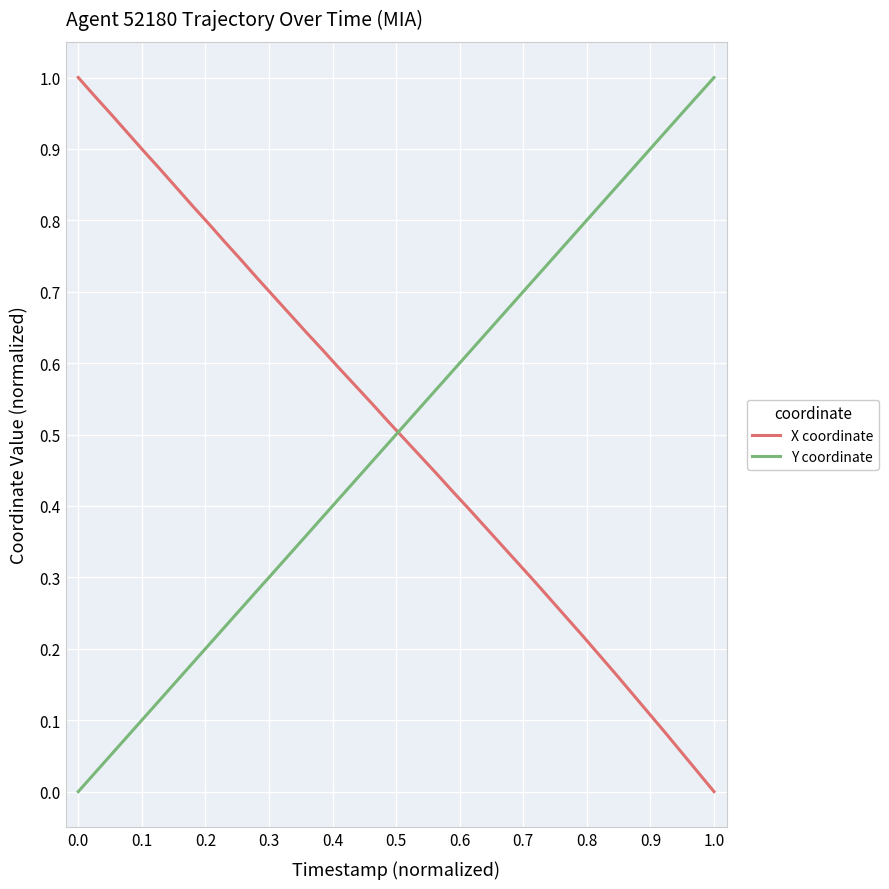

After their last crossing, which series has the higher values: X coordinate or Y coordinate?

Y coordinate